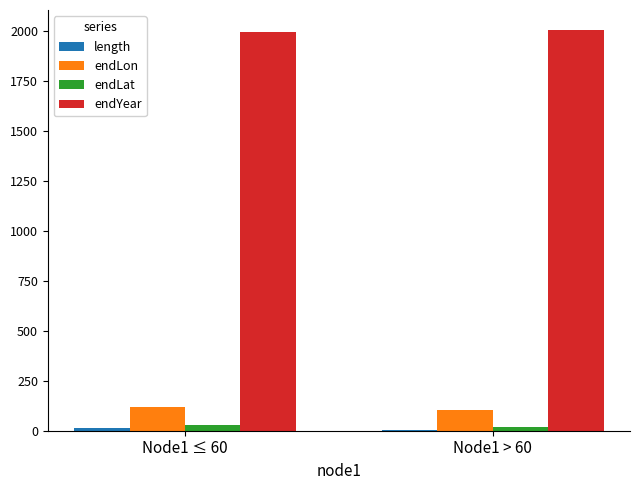

What is the highest value of the endLon series?

118.9